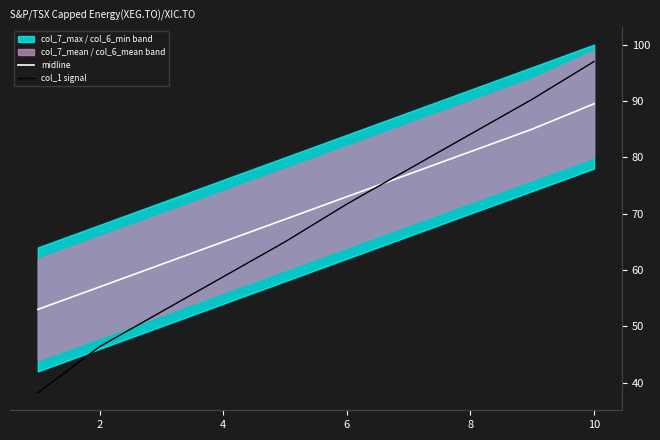

True or false: col_1 signal has a value of 46.4 at 2.

True